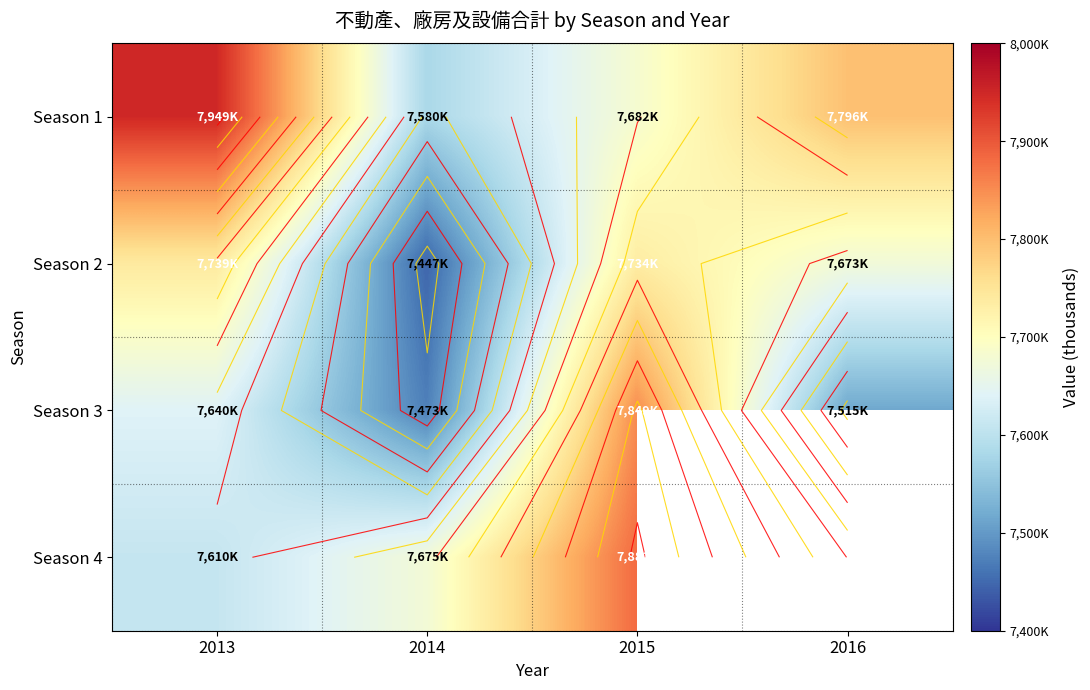

Read the Season 4 value at 2013.

7610099.0